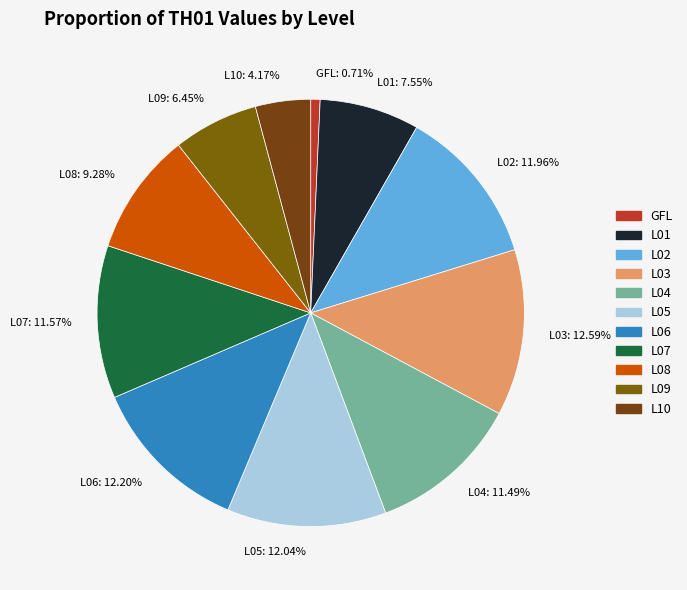

The L06 slice represents 20% of the pie. True or false?

False